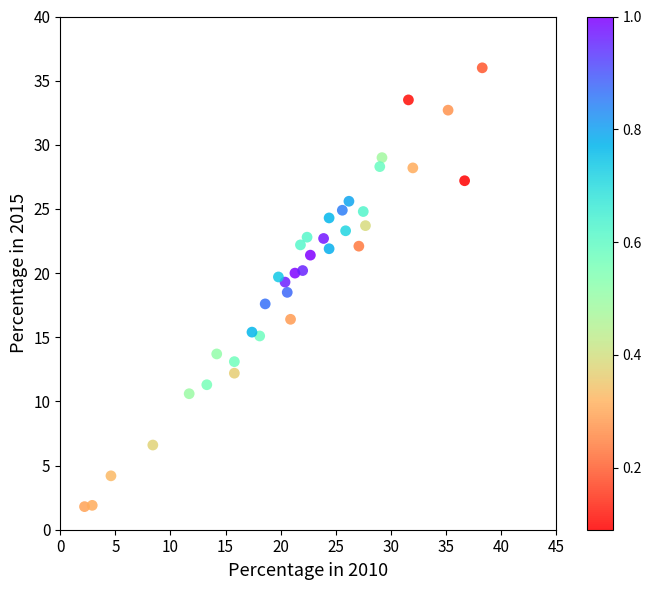

What is the range of X values (max minus min)?

36.1